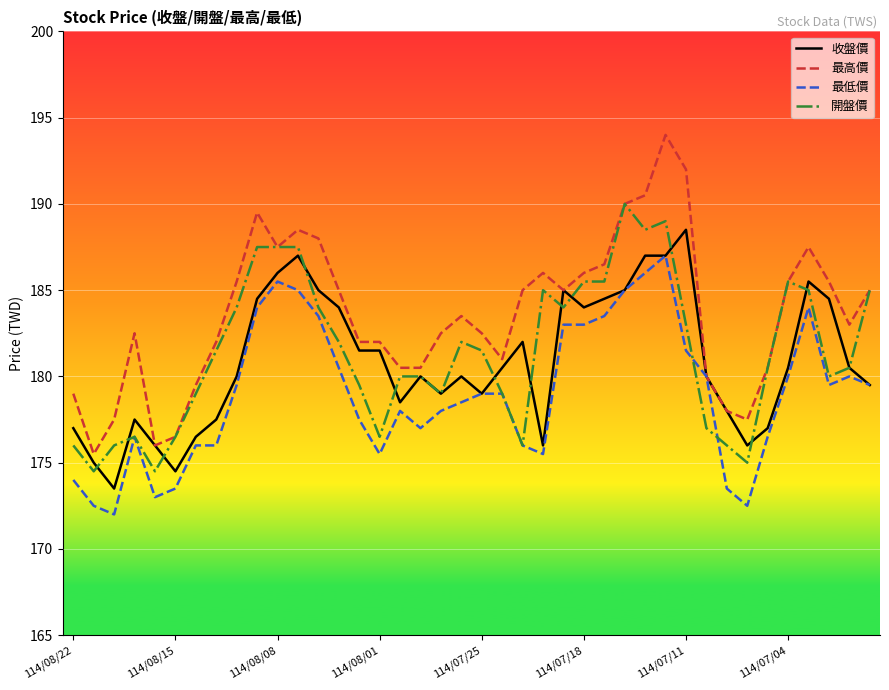

How many lines are shown in the chart?

4